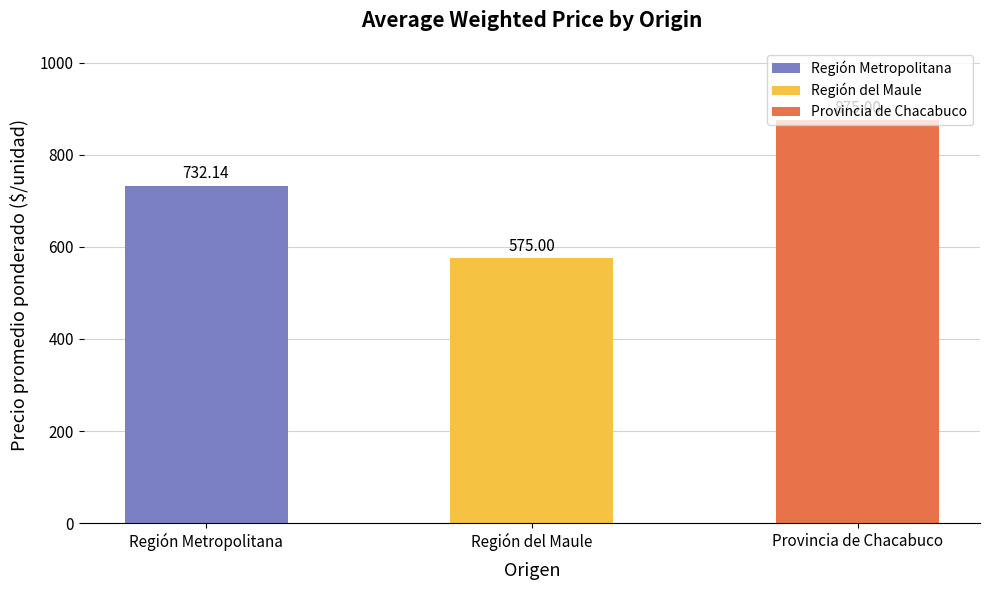

What is the difference between the maximum and minimum values?

300.0